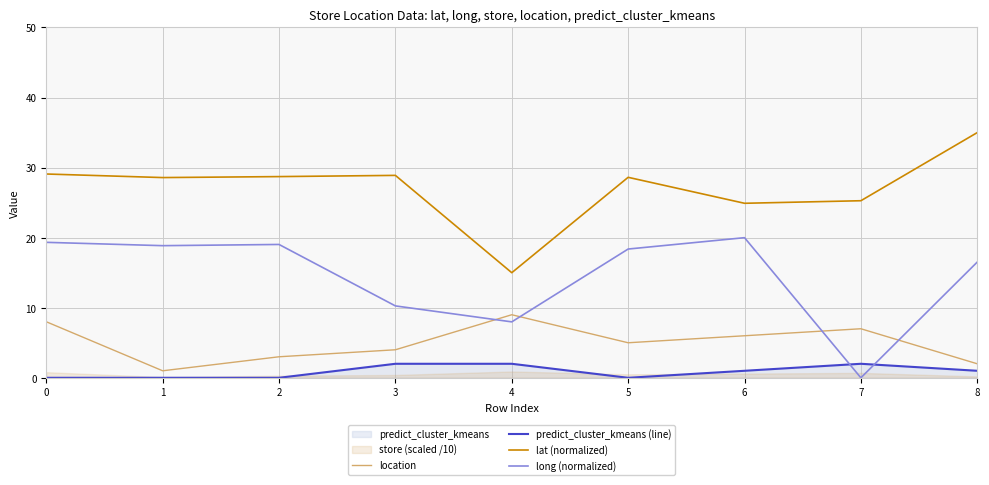

What is the difference between the long (normalized) values at 5 and 3?

8.1